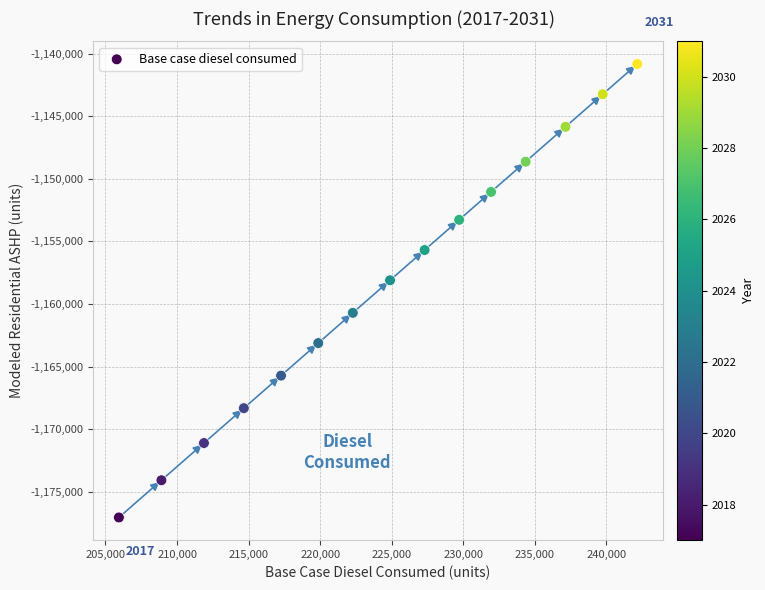

What Y value in the scatter plot is closest to -1158944?

-1158108.2